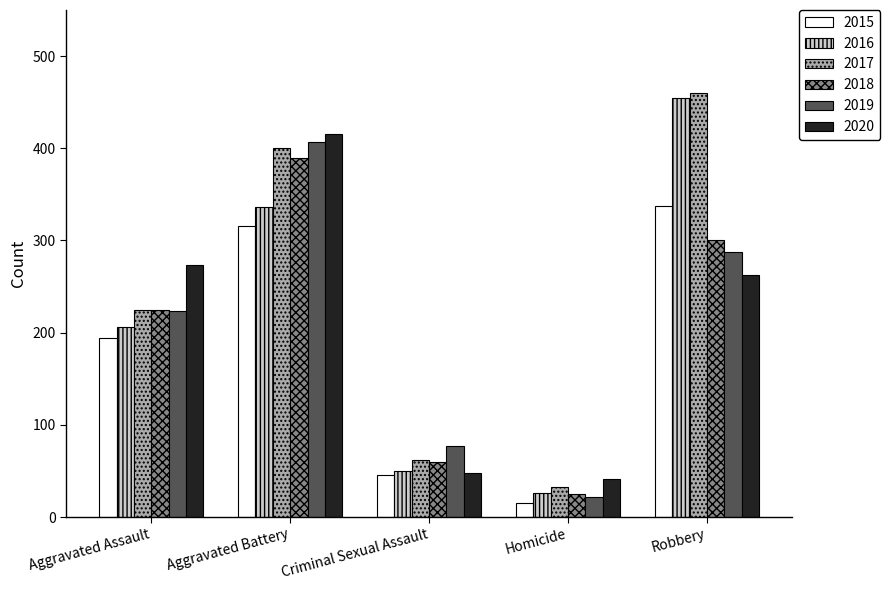

What is the label of the 4th bar from the right?

Aggravated Battery